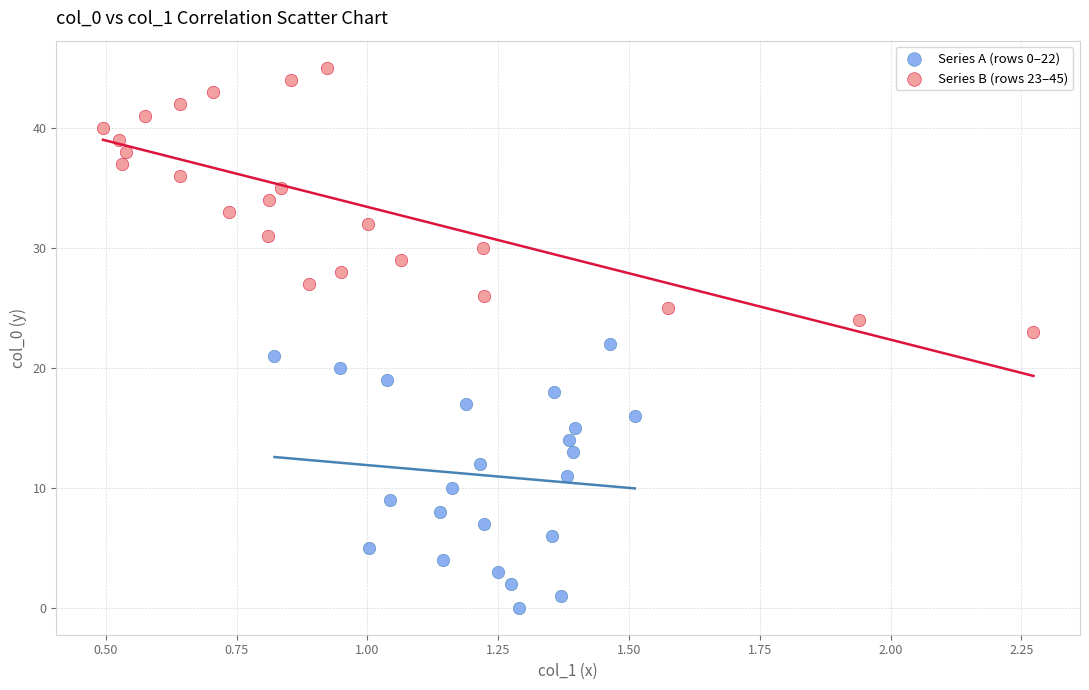

Which series contains the highest Y value?

Series B (rows 23–45)